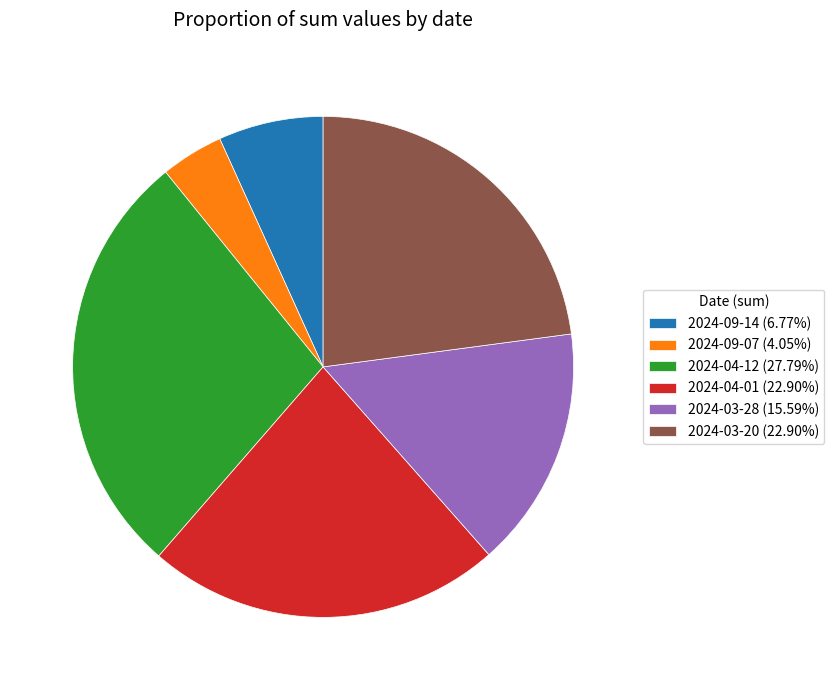

Combined, do 2024-03-20 (22.90%) and 2024-04-01 (22.90%) account for over 50%?

No